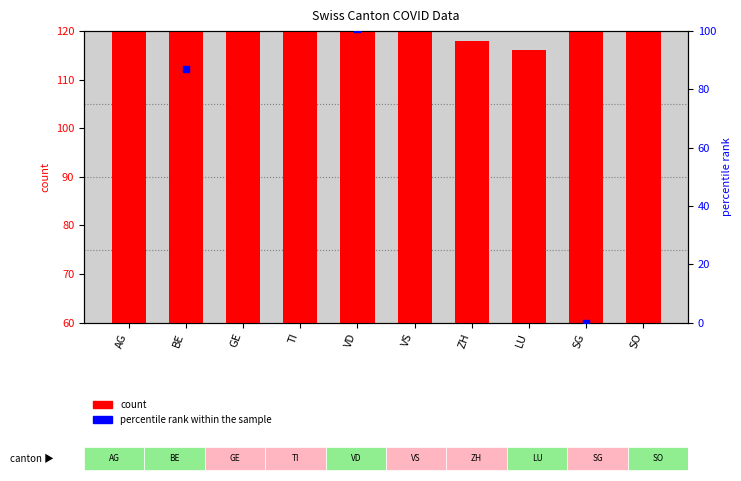

What are all the series names shown in the legend?

count, percentile rank within the sample